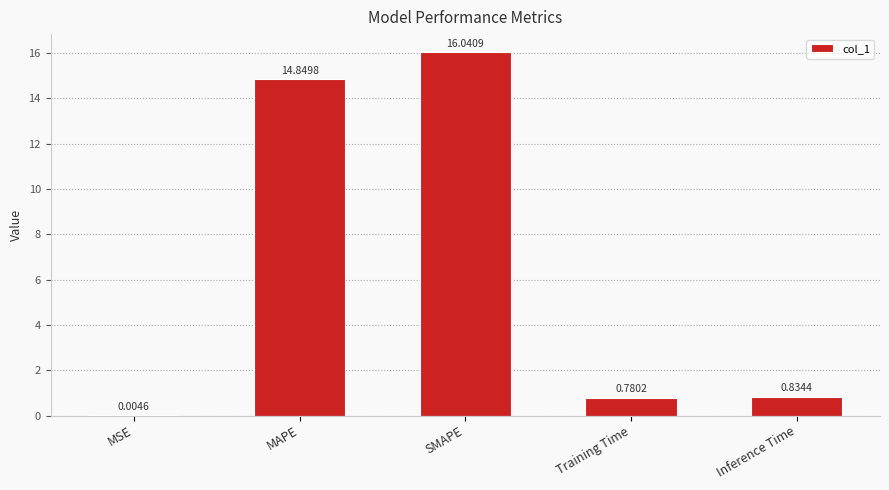

Where is the data nearest to the value 8?

MAPE